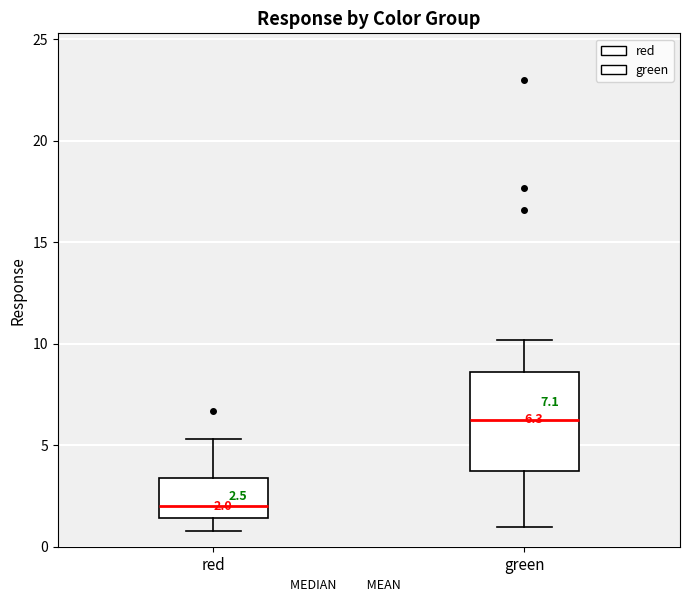

Which box has the lowest median line?

red